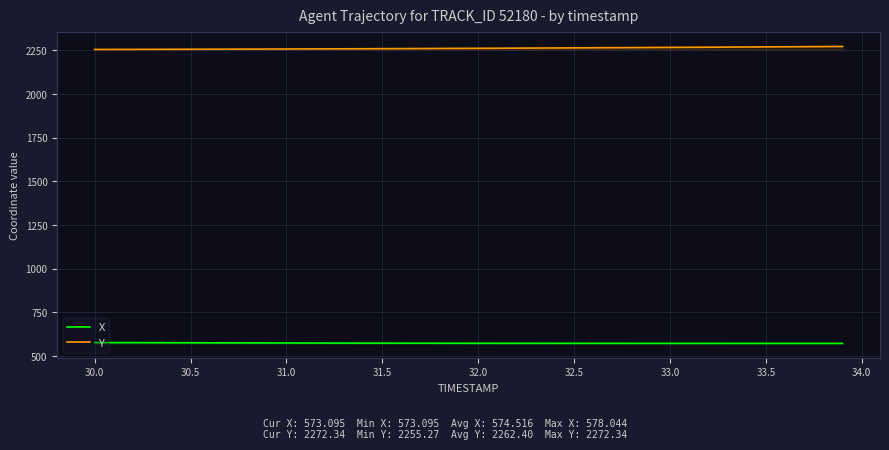

What are all the series names shown in the legend?

X, Y